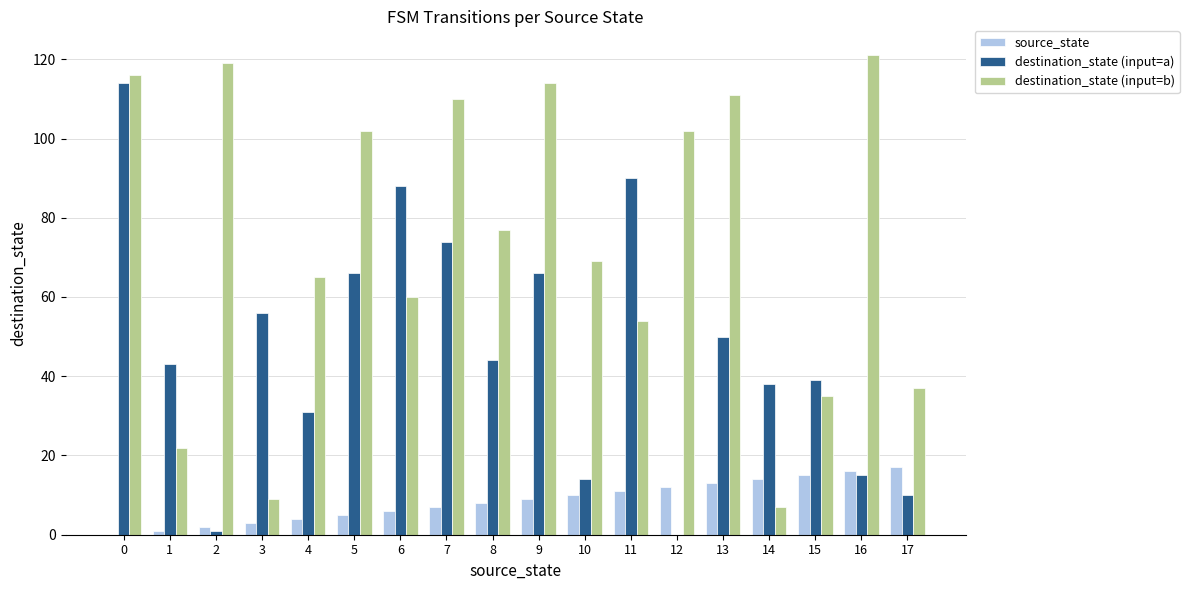

Is the value of source_state at 5 greater than the value of destination_state (input=b) at 17?

No